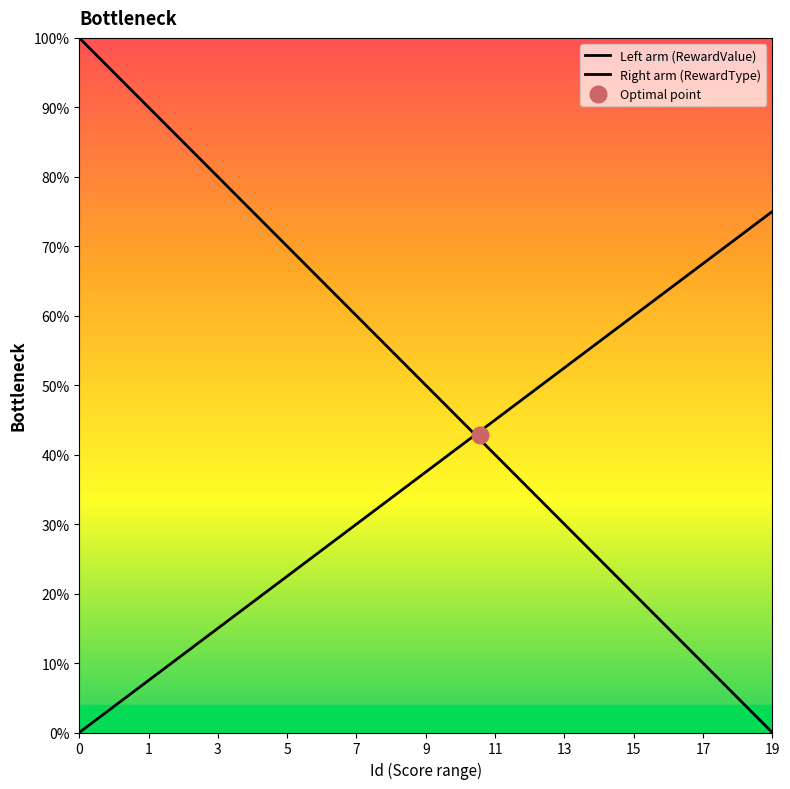

How many lines are shown in the chart?

2